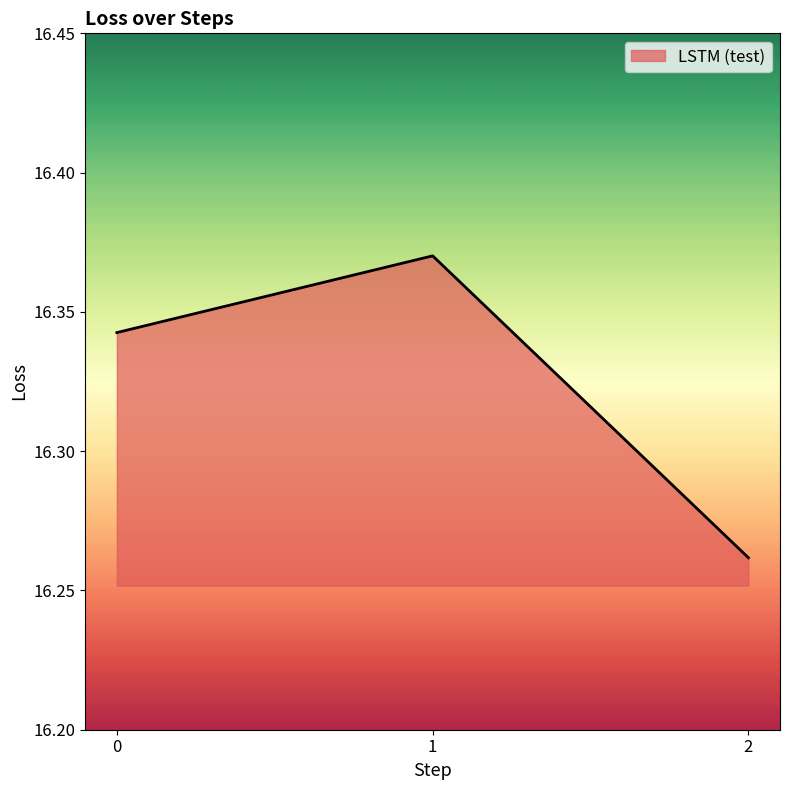

At which category does the chart reach its peak across all series?

1